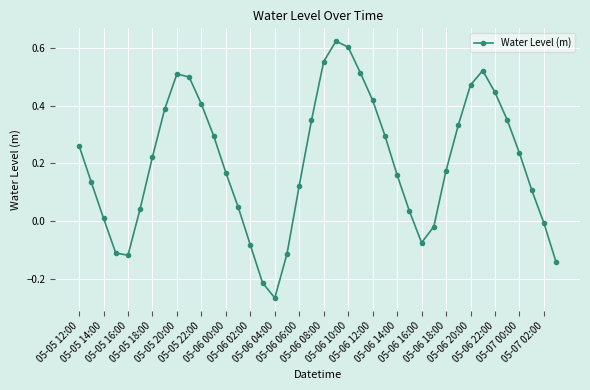

What is the difference between the maximum and second lowest values?

0.8